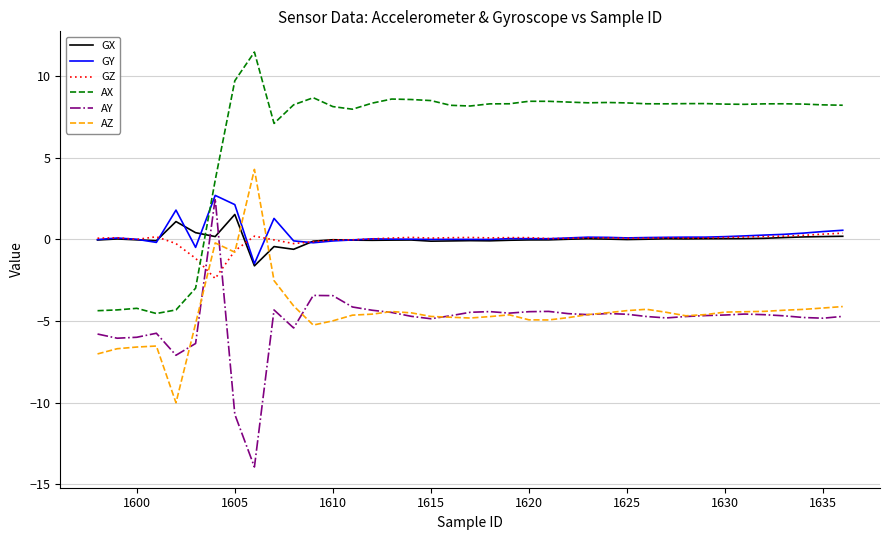

What is the highest value of the AY series?

2.5